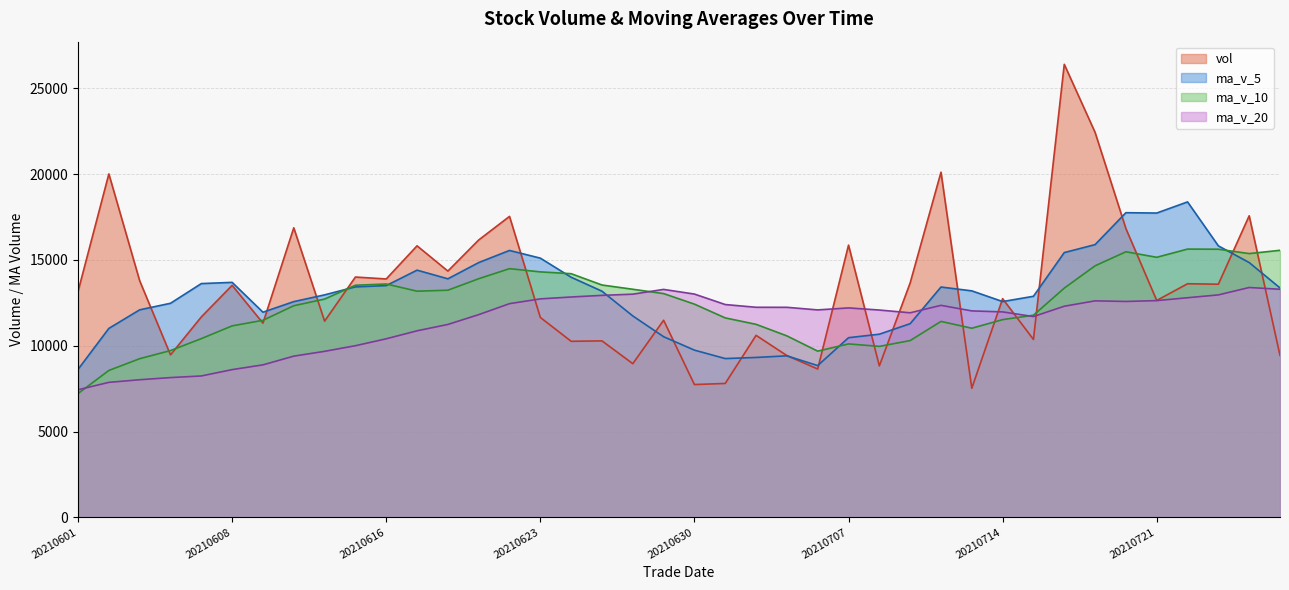

At which category is the sum across all series the highest?

20210716